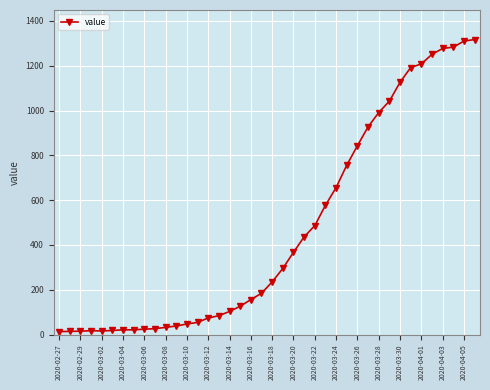

What is the difference between the second highest and minimum values?

1297